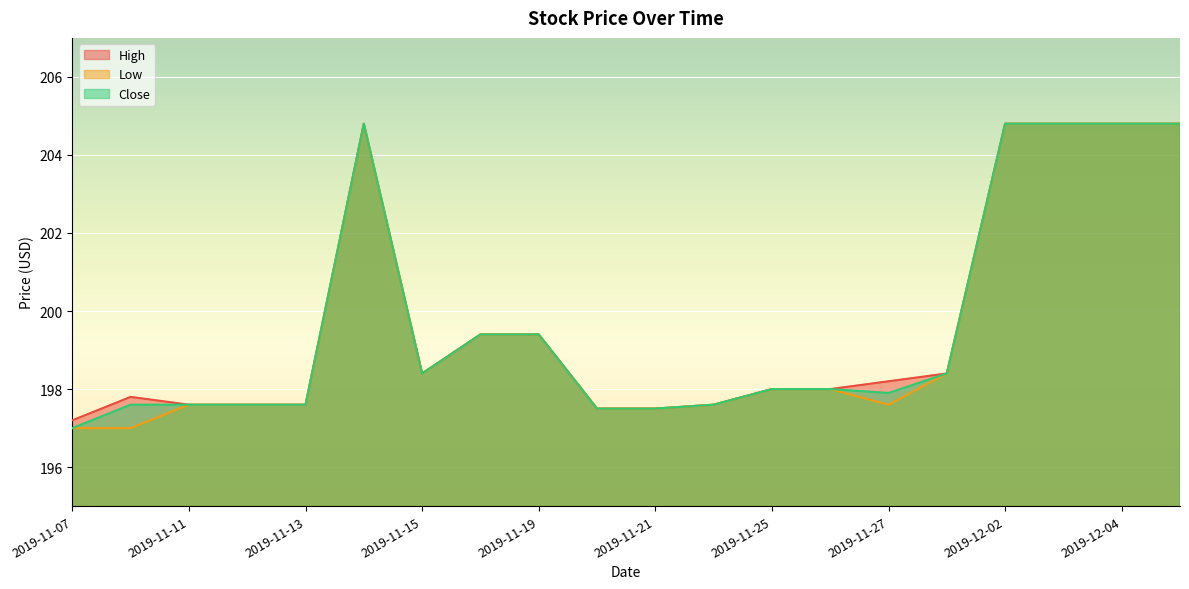

What is the difference between the Low values at 2019-11-19 and 2019-12-03?

5.4